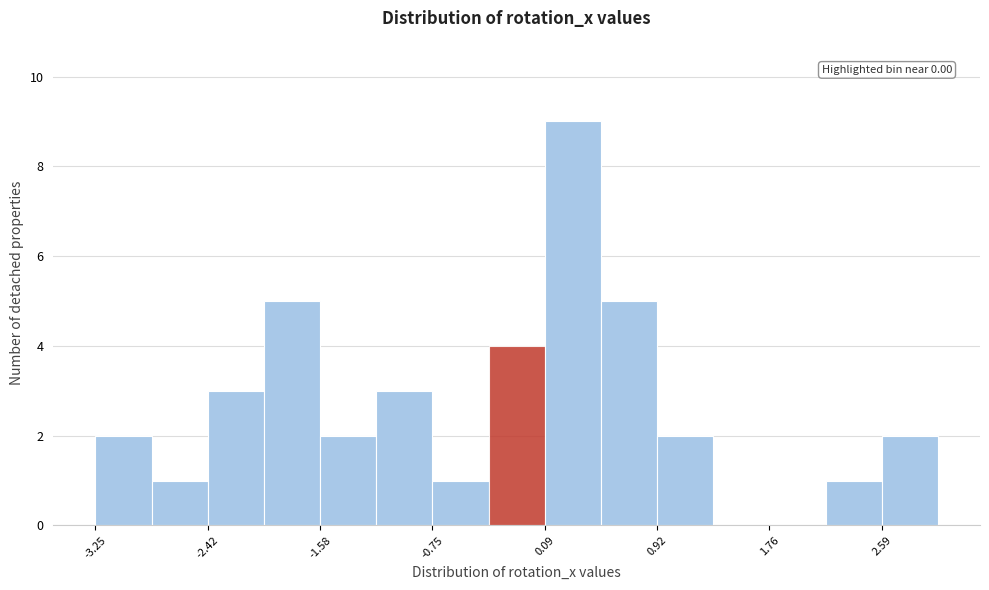

Which range on the x-axis has the tallest bar?

0.1 to 0.5